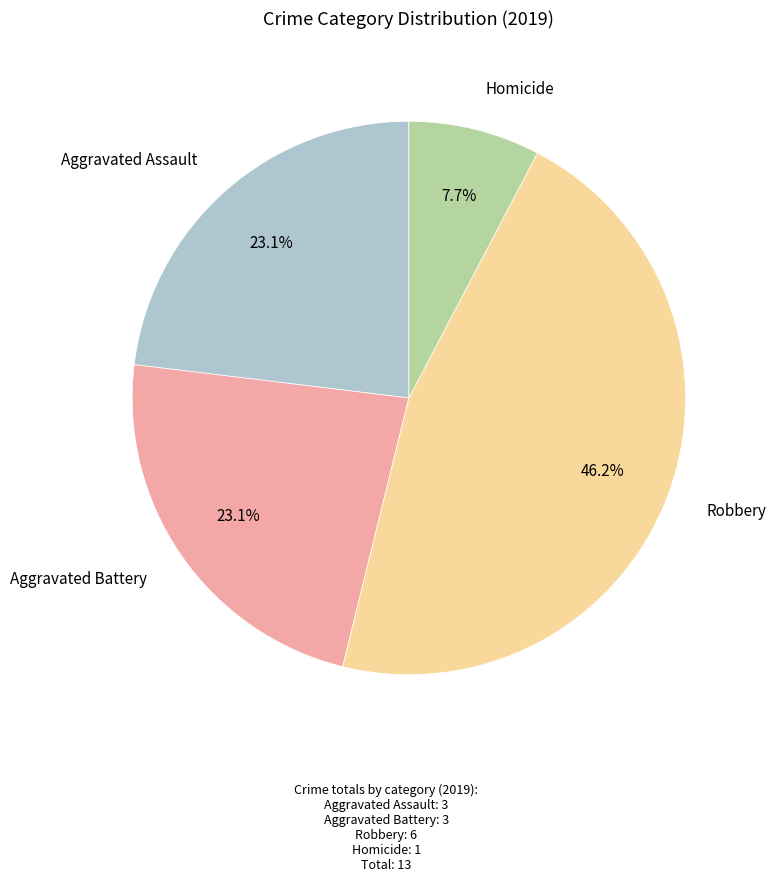

Does any single category account for the majority?

No